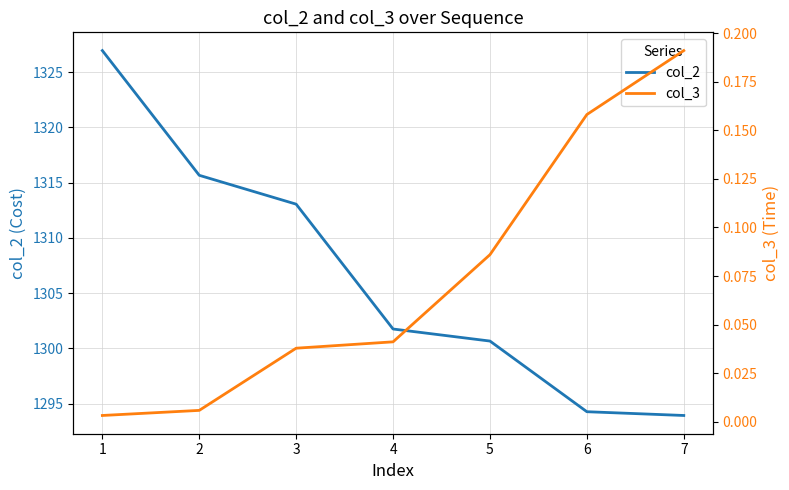

Does the chart display data point markers on the line(s)?

No